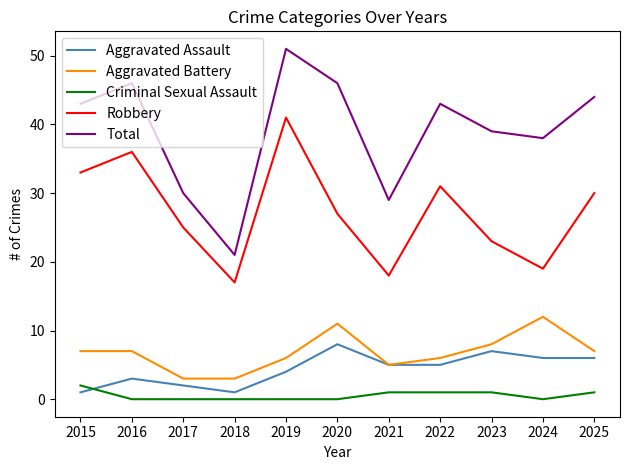

What is the difference between the maximum and minimum values in the Aggravated Battery series?

9